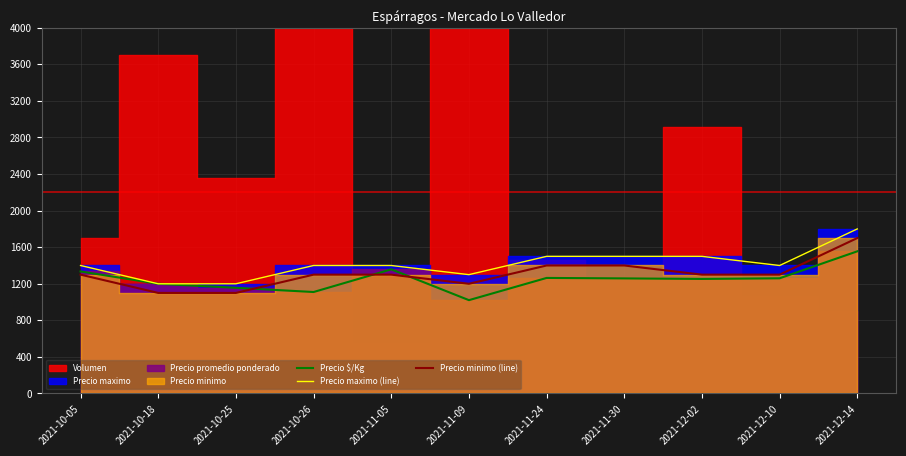

At which label is Precio $/Kg closest to 1288?

2021-11-24